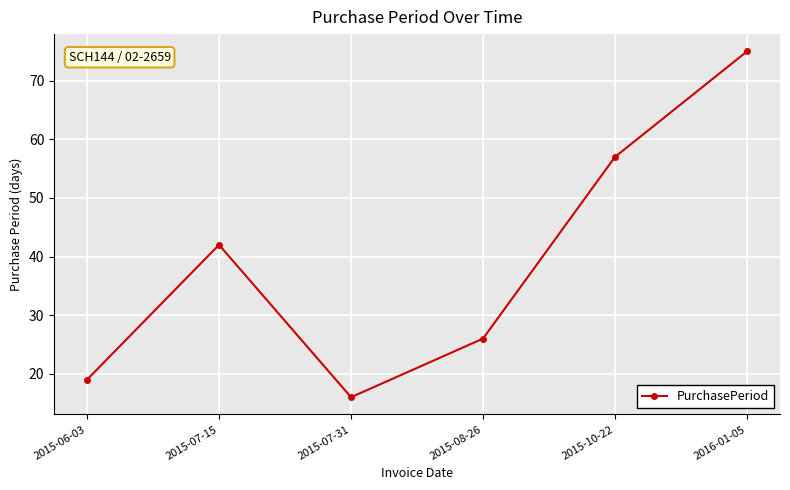

Is it true that the value at 2015-07-15 is 42?

True